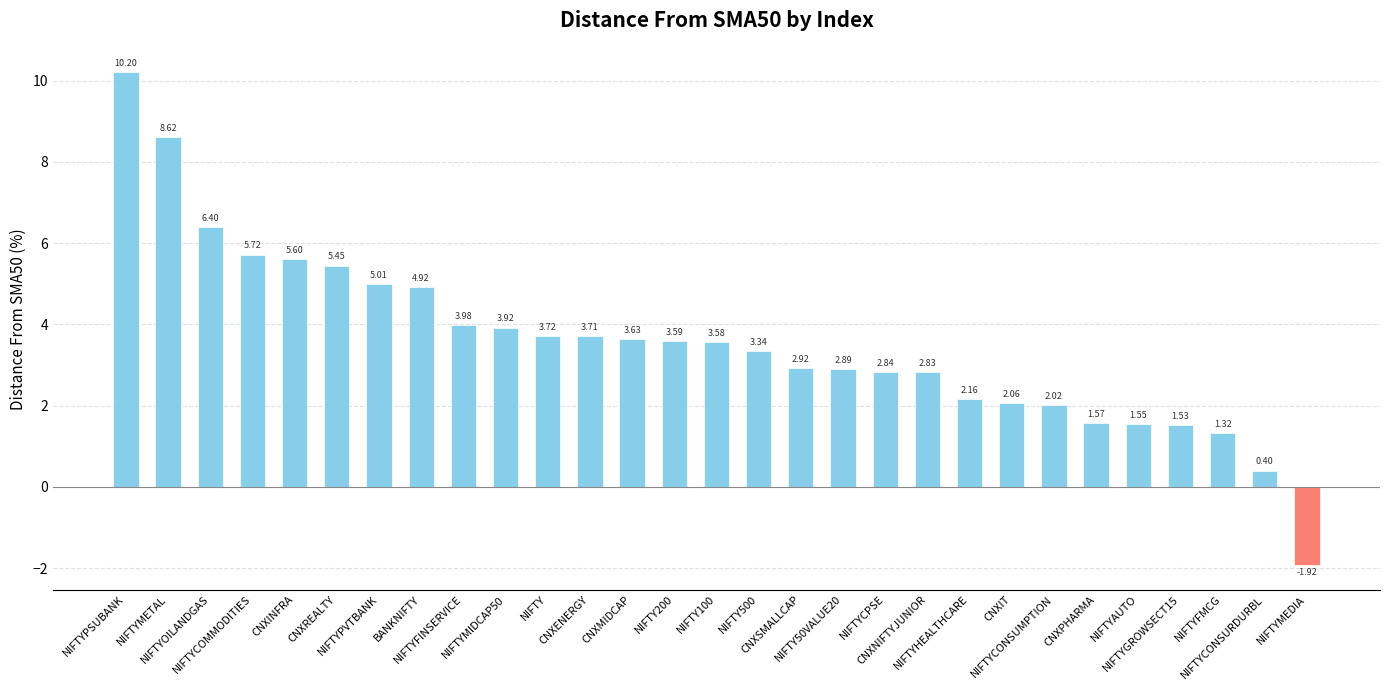

What is the difference between the maximum and minimum values?

12.1